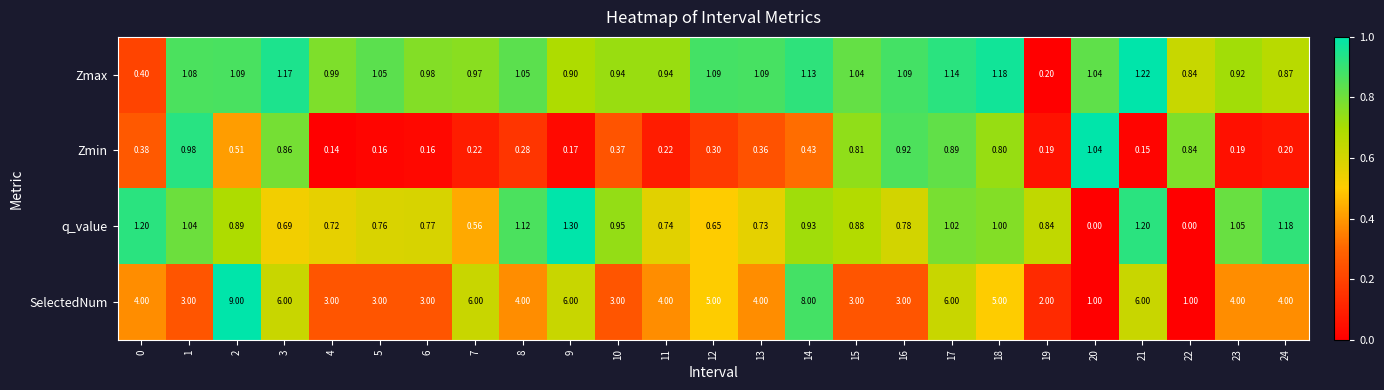

How many series are shown in this chart?

4